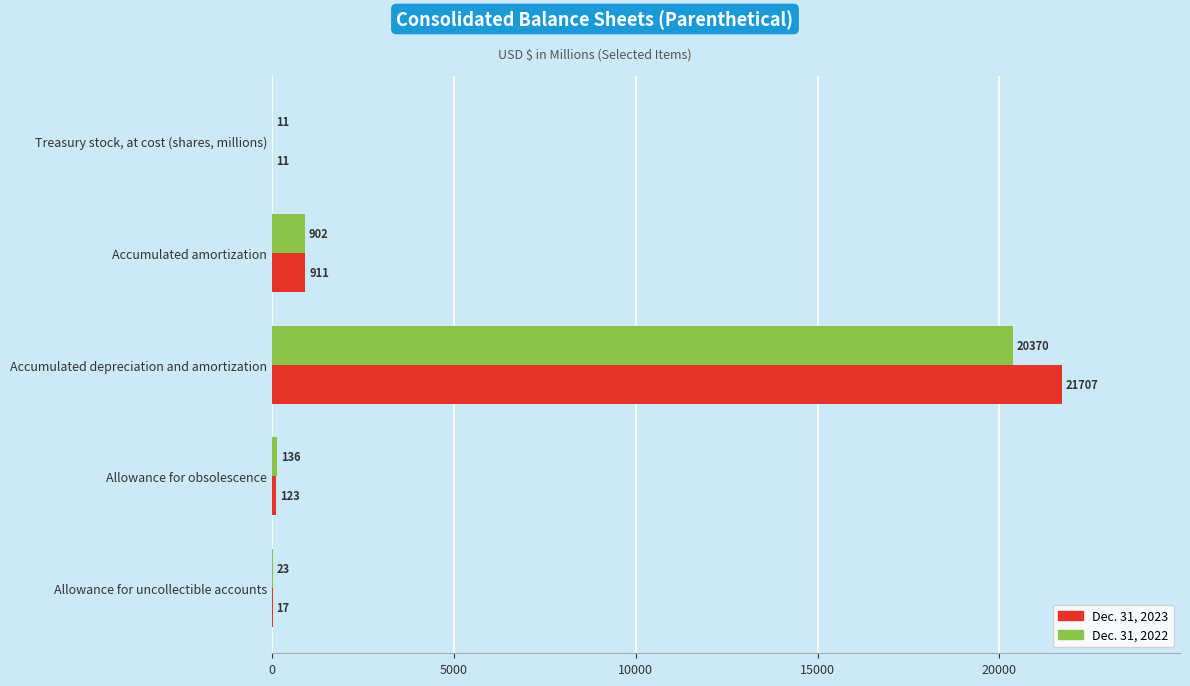

What value does the Dec. 31, 2022 series have at Accumulated depreciation and amortization, to the nearest 100?

20400